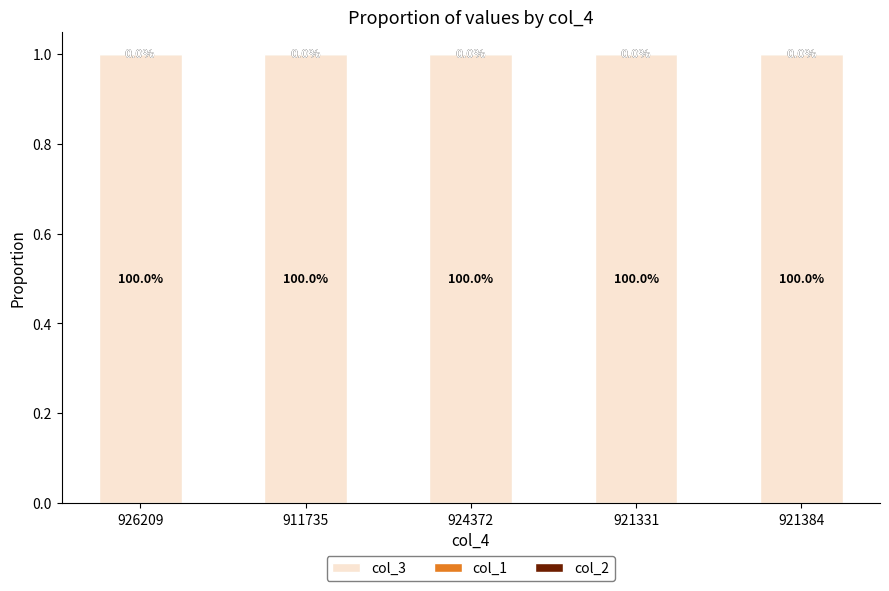

The value of col_3 at 911735 is 1.0. True or false?

True